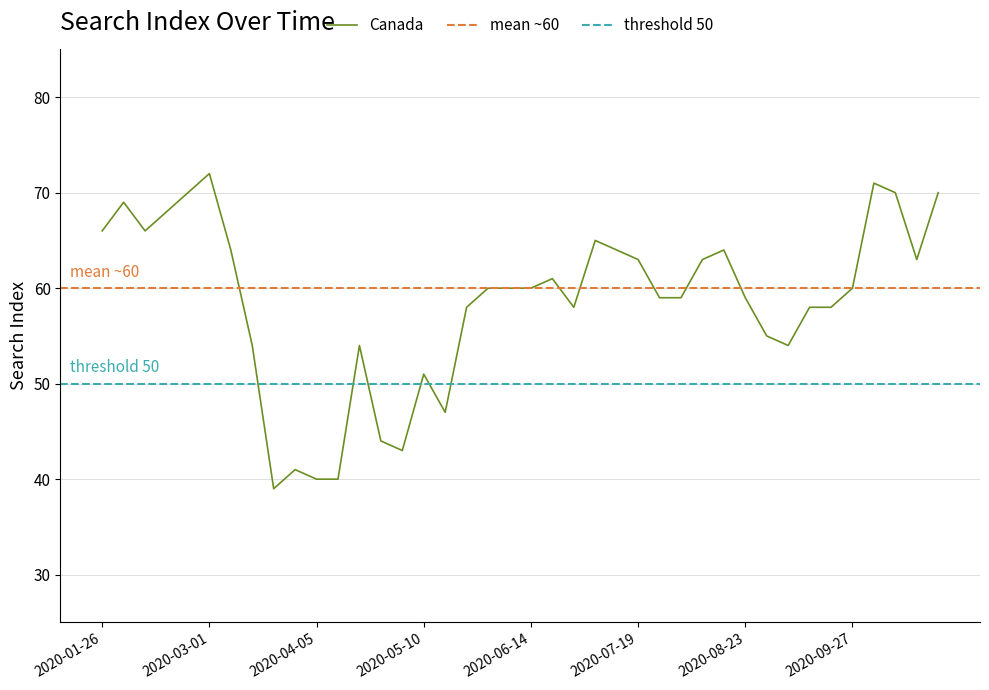

How many series are shown in this chart?

1